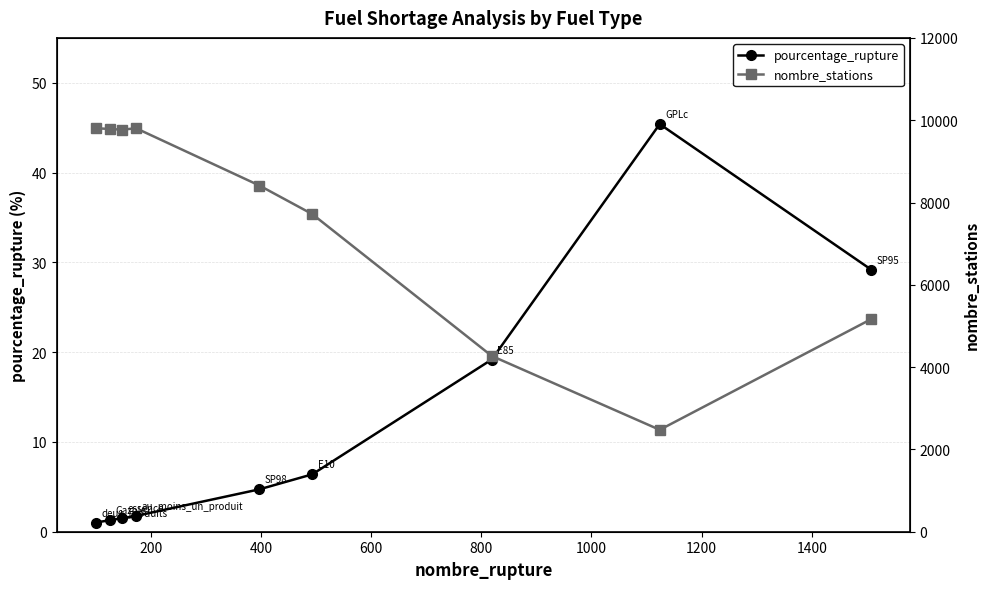

Does the chart display data point markers on the line(s)?

Yes